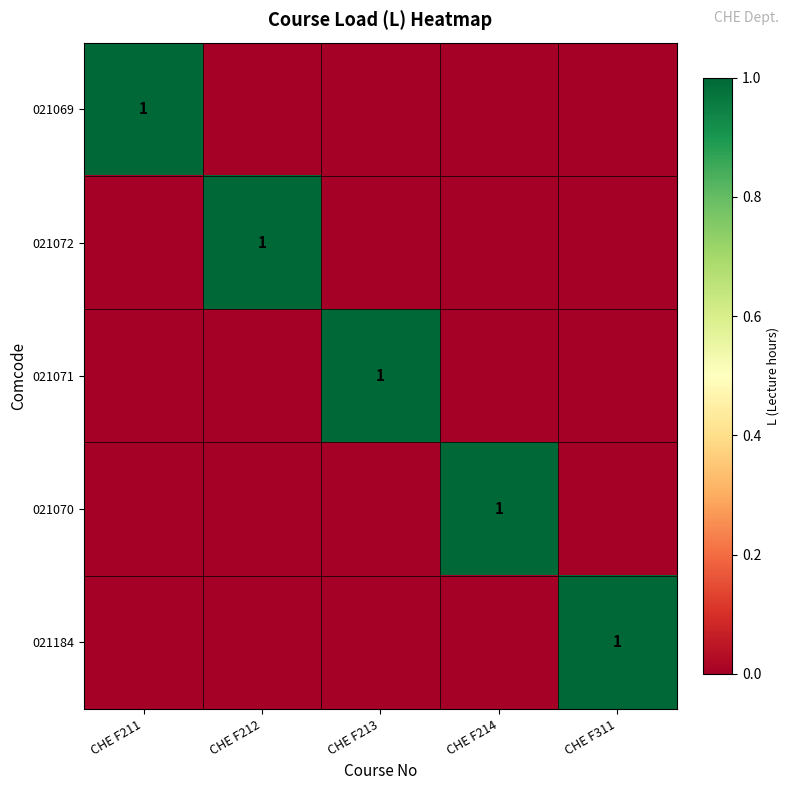

How many data points does each series have?

5